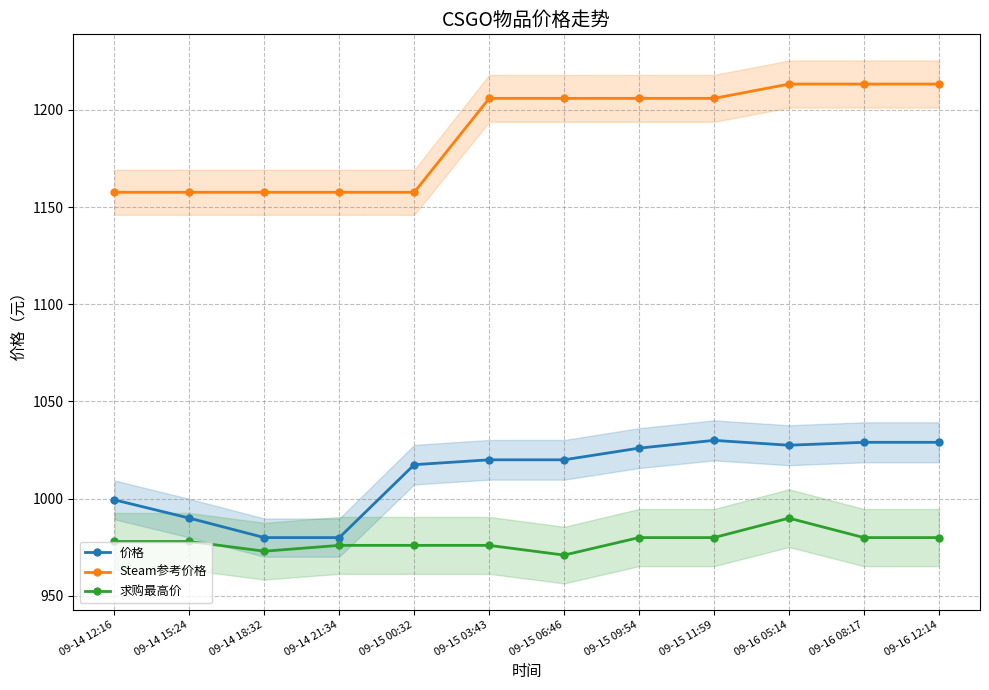

What is the difference between the highest and lowest values at 09-14 12:16?

179.6